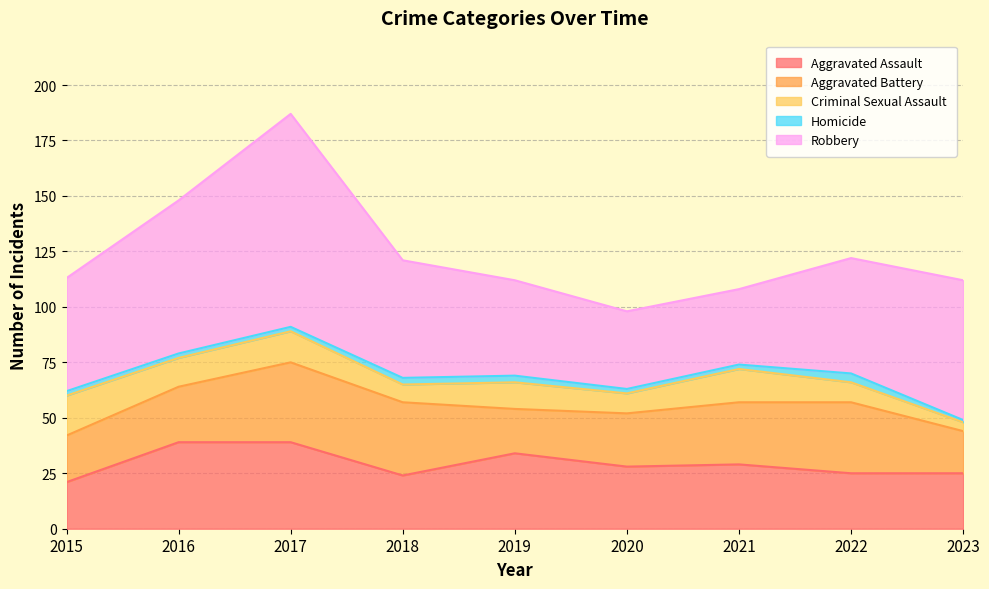

Which series changed the most between 2015 and 2023?

Criminal Sexual Assault